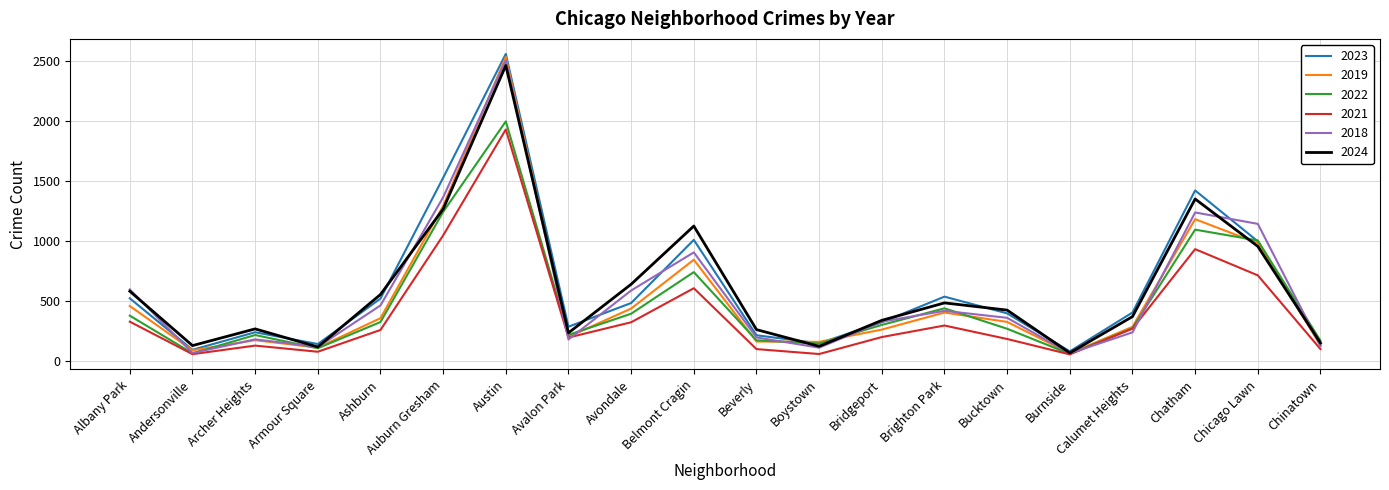

Between Avalon Park and Boystown, which series saw the biggest shift?

2023